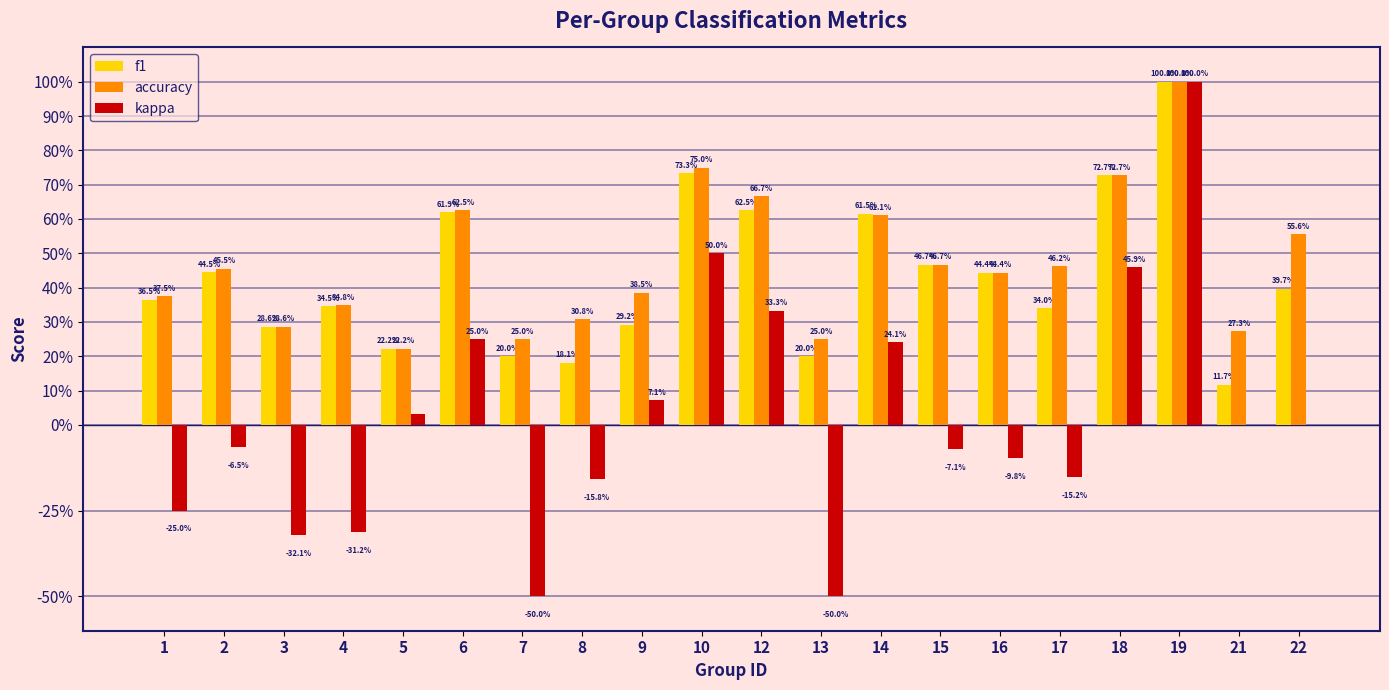

Is it true that accuracy equals 0.3 at 6?

False